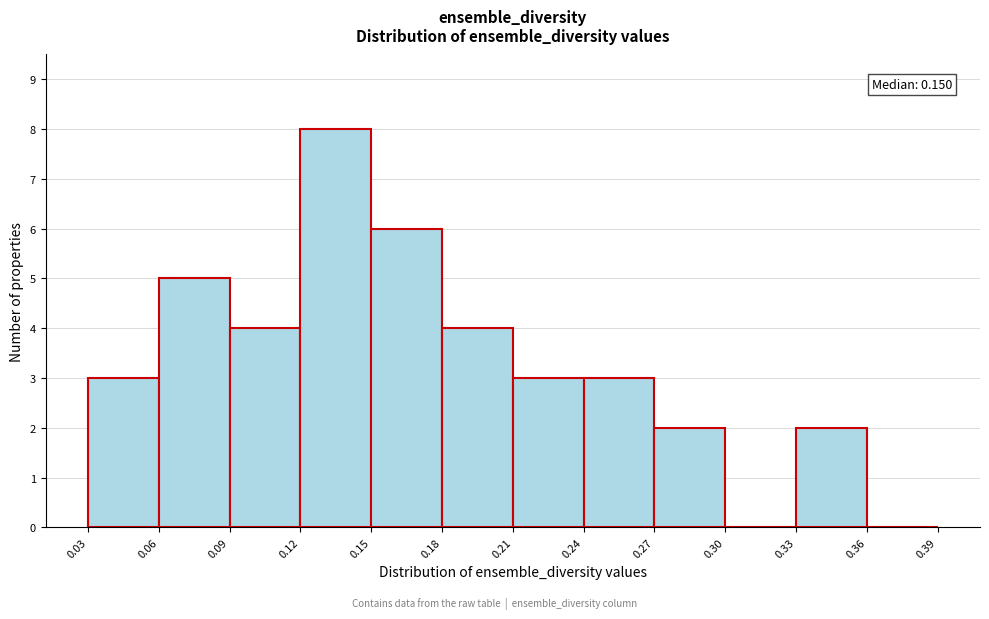

Over which range of the x-axis is the bar tallest?

0.12 to 0.15